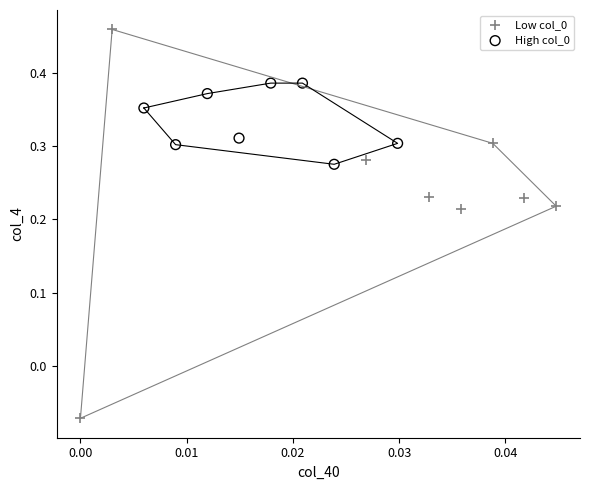

Which series contains the highest Y value?

Low col_0